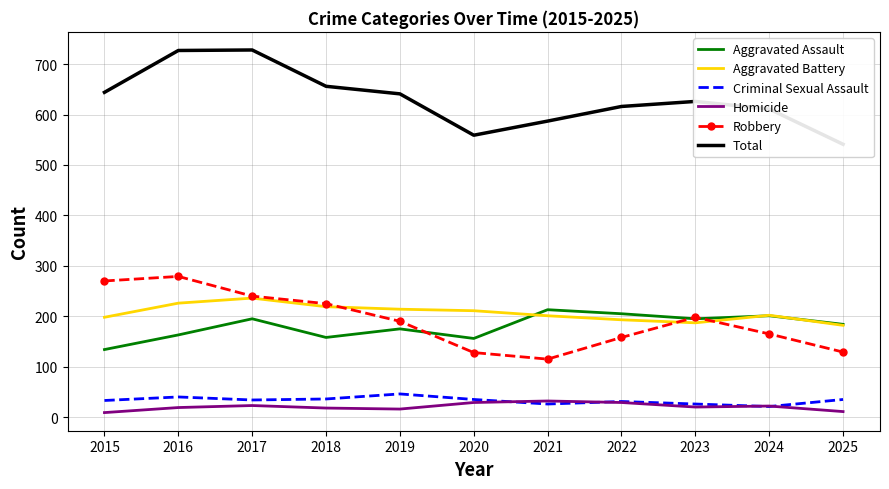

Which series has the largest range (max minus min)?

Total